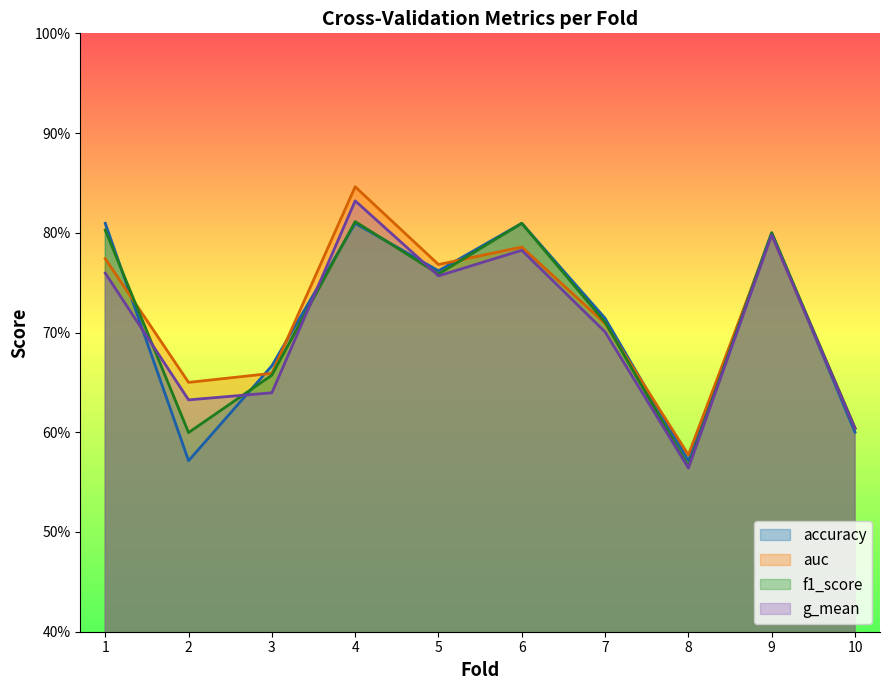

Reading left to right, list all the values displayed in this chart.

accuracy: 0.8	0.6	0.7	0.8	0.8	0.8	0.7	0.6	0.8	0.6
auc: 0.8	0.7	0.7	0.8	0.8	0.8	0.7	0.6	0.8	0.6
f1_score: 0.8	0.6	0.7	0.8	0.8	0.8	0.7	0.6	0.8	0.6
g_mean: 0.8	0.6	0.6	0.8	0.8	0.8	0.7	0.6	0.8	0.6